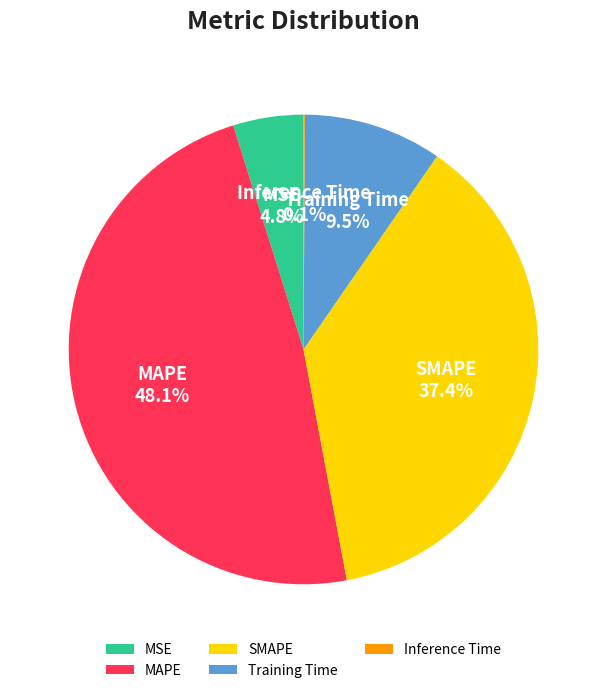

Do Training Time and MSE together represent more than half of the pie?

No